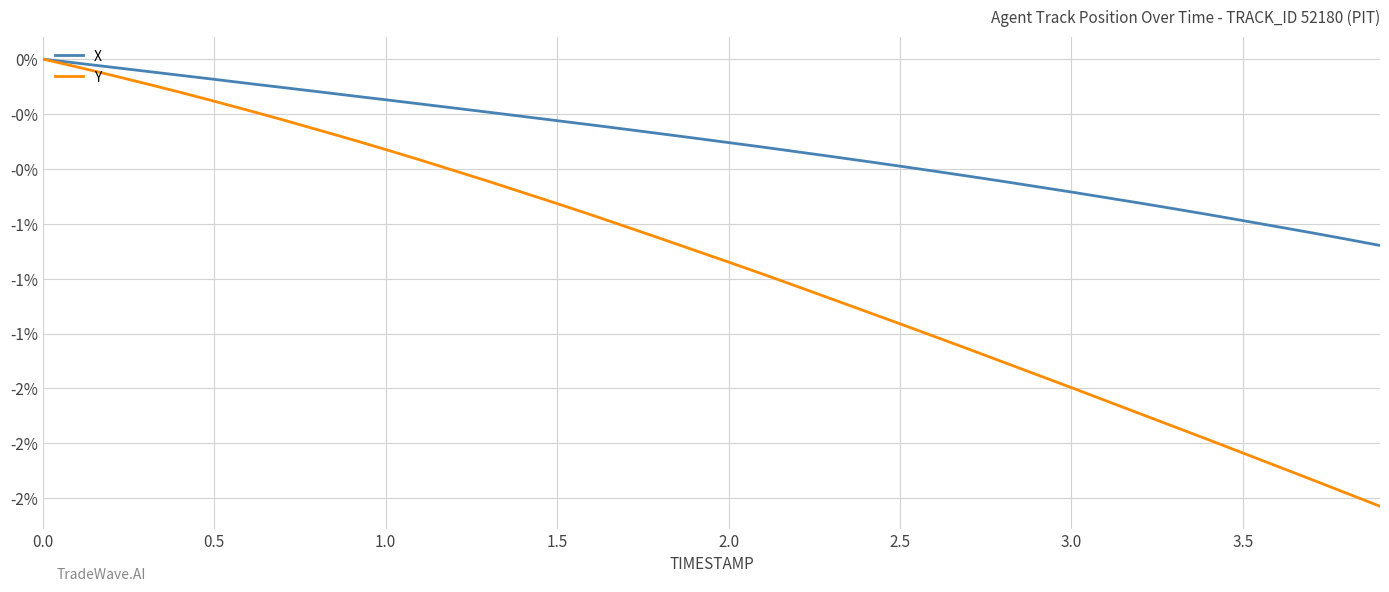

What is the smallest value displayed?

-2.0